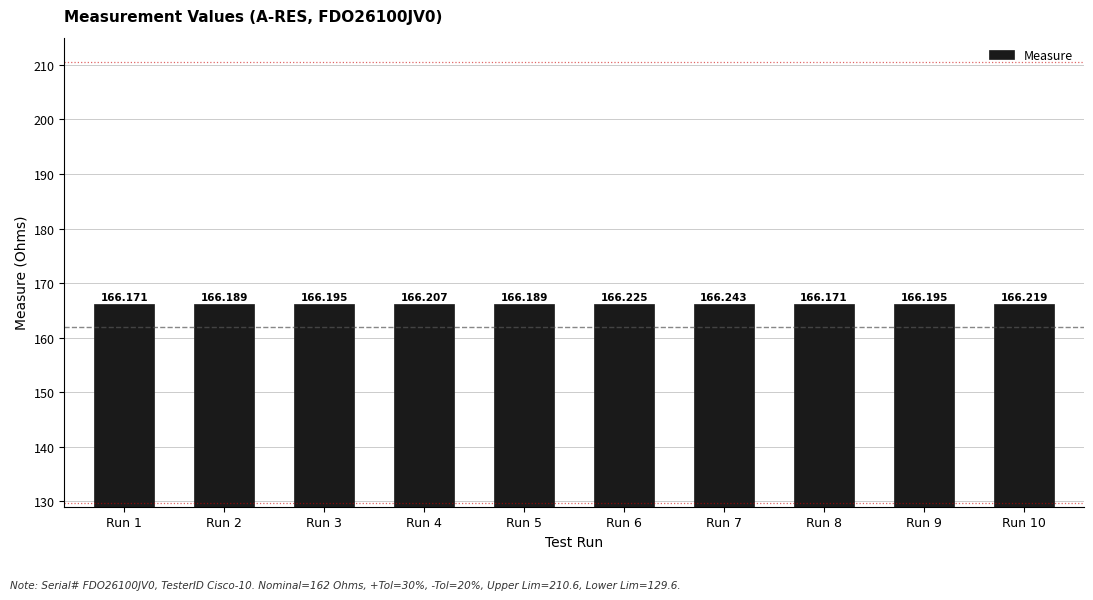

The value at Run 6 is 35.6. True or false?

False